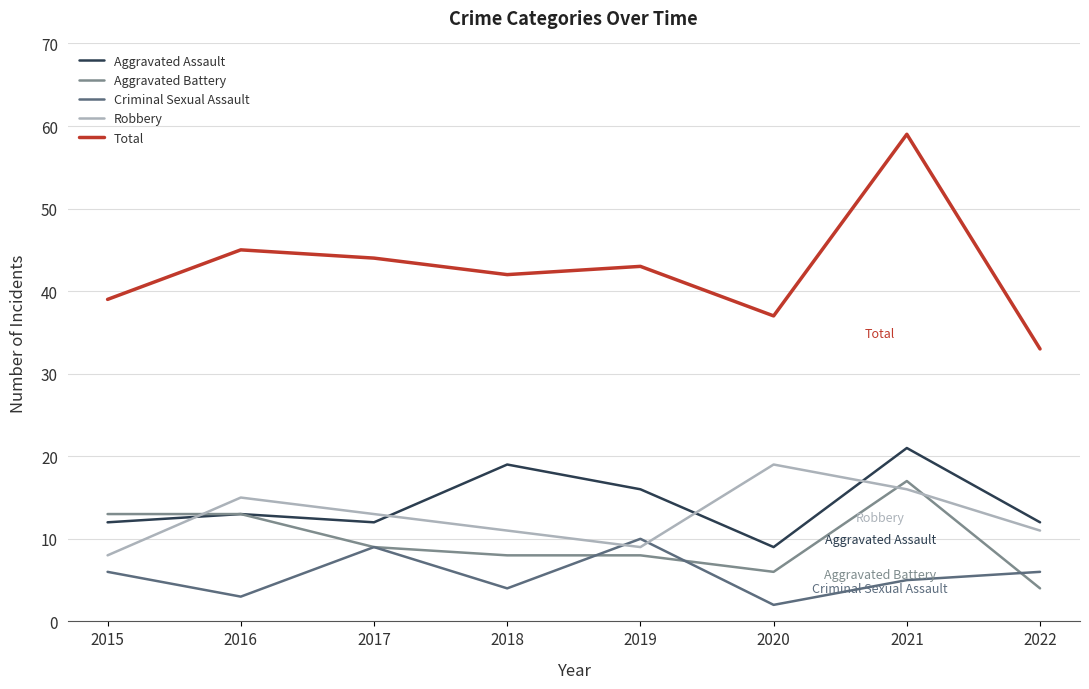

Is the value of Criminal Sexual Assault at 2018 greater than the value of Total at 2022?

No